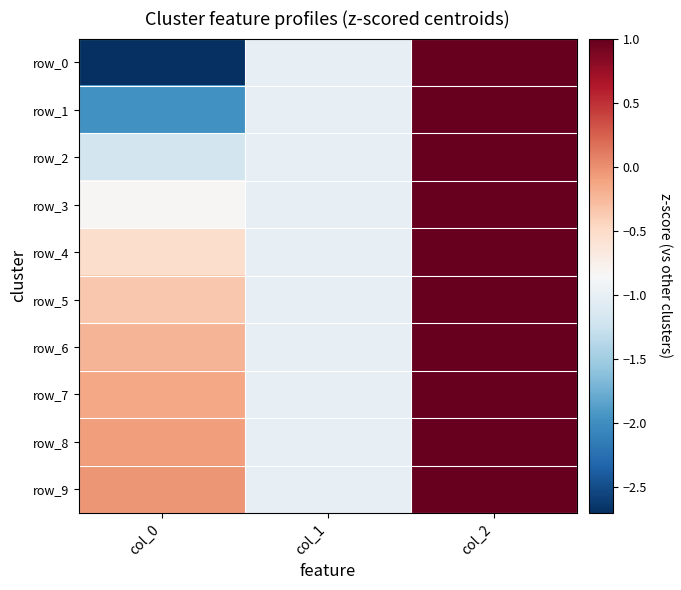

How many negative values does the row_2 series have?

2